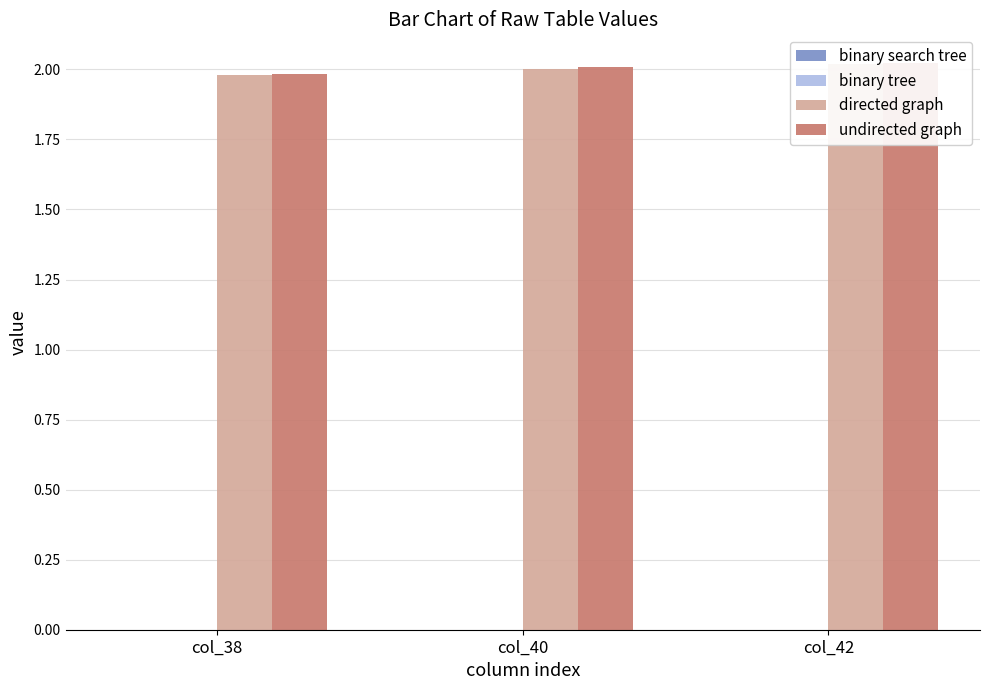

What is the value of the undirected graph bar at the 3rd from the left?

2.0